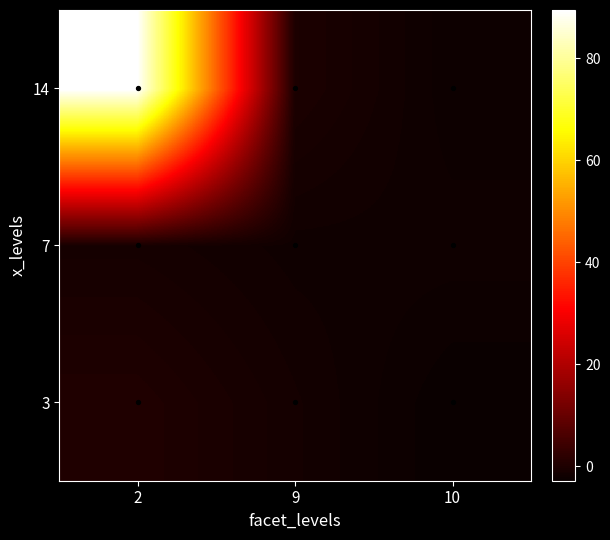

How many categories are shown in the chart?

3